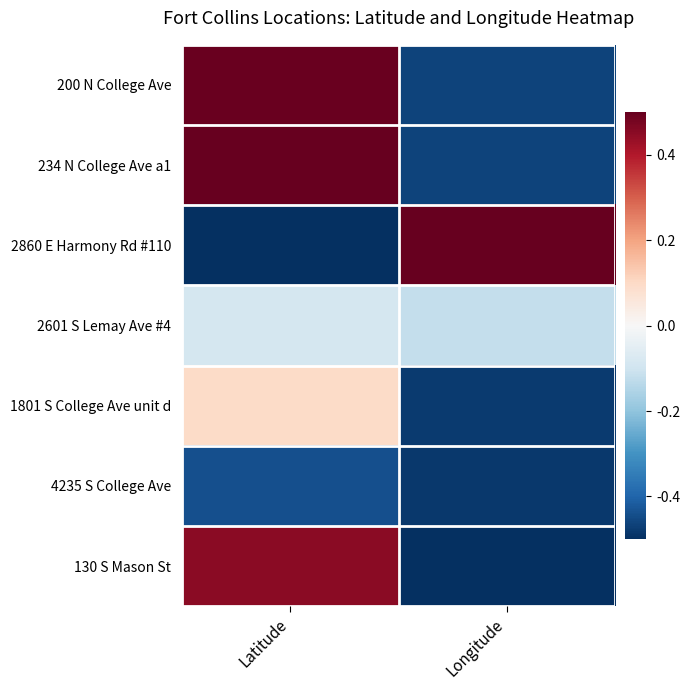

At how many categories does at least one series exceed 0?

2